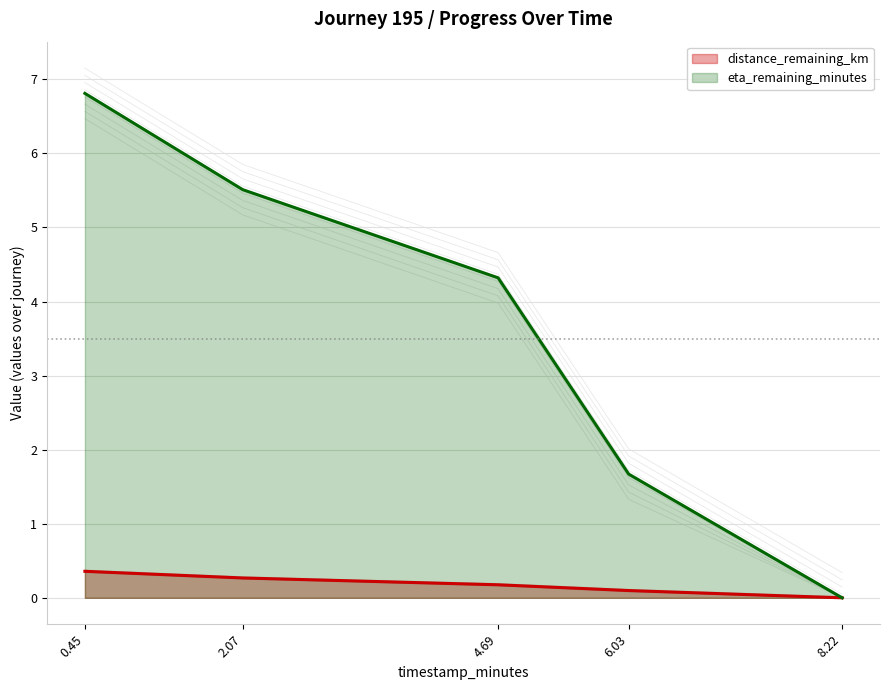

Which series has the largest range (max minus min)?

eta_remaining_minutes